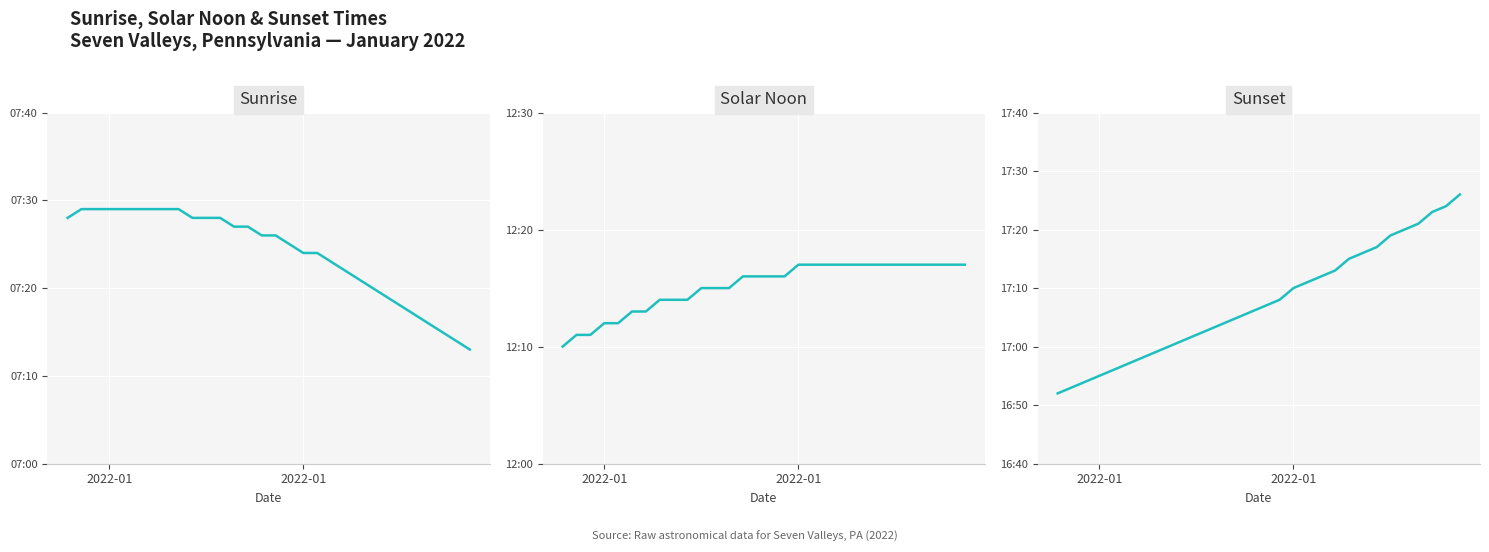

True or false: Sunset and Solar Noon intersect in this chart.

False